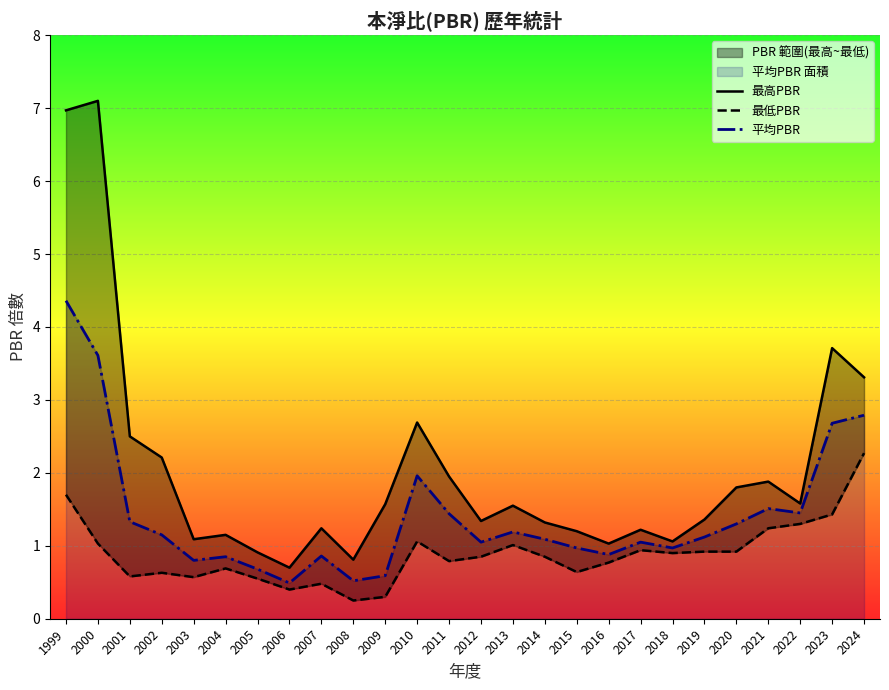

Which series has the widest spread of values?

最高PBR